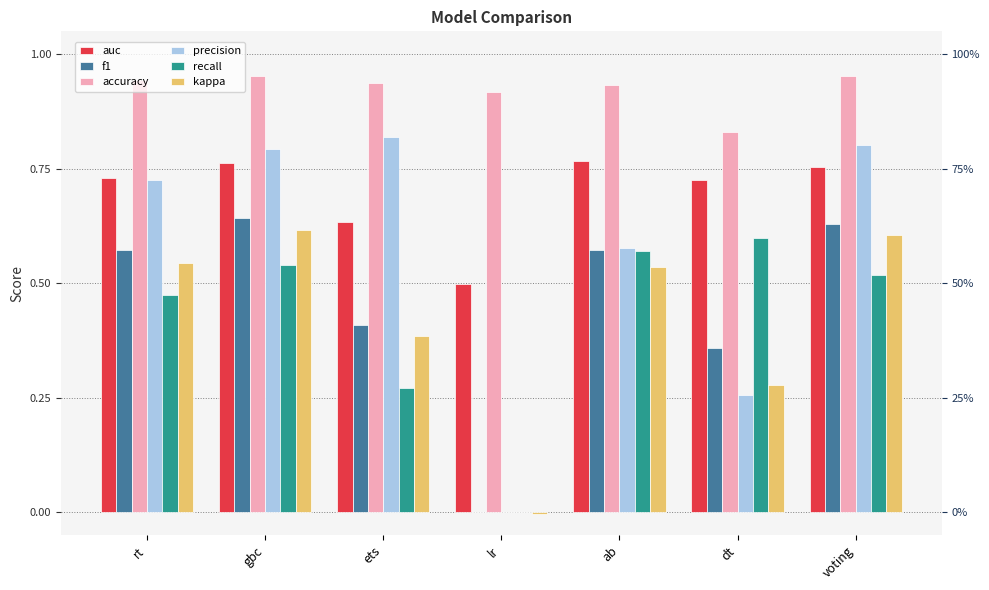

What is the sum of all f1 values?

3.2